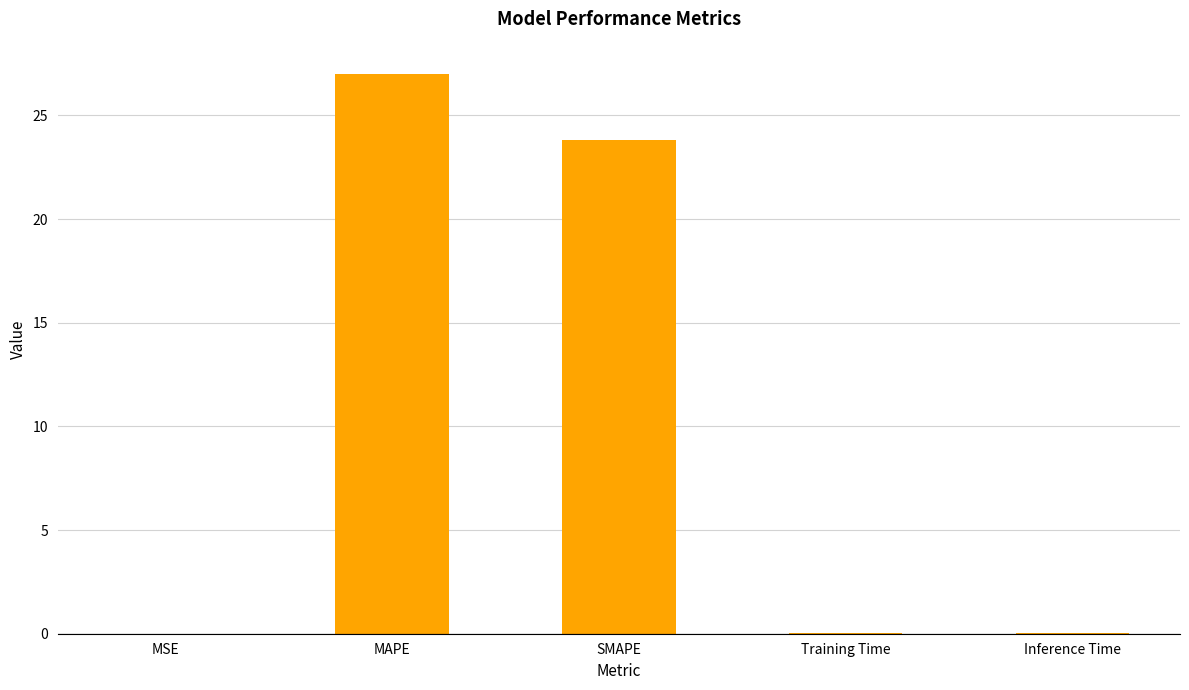

What is the change in value from SMAPE to Training Time?

-23.7